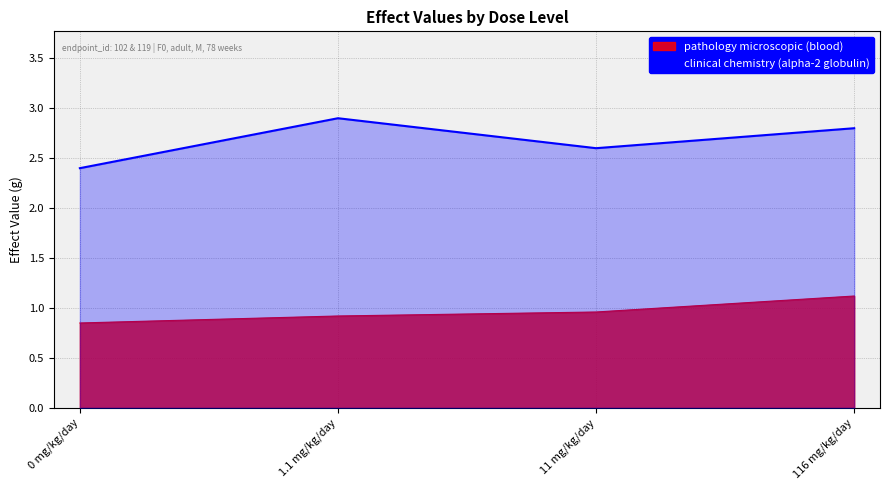

What is the value of the pathology microscopic (blood) point at the 3rd from the left?

1.0